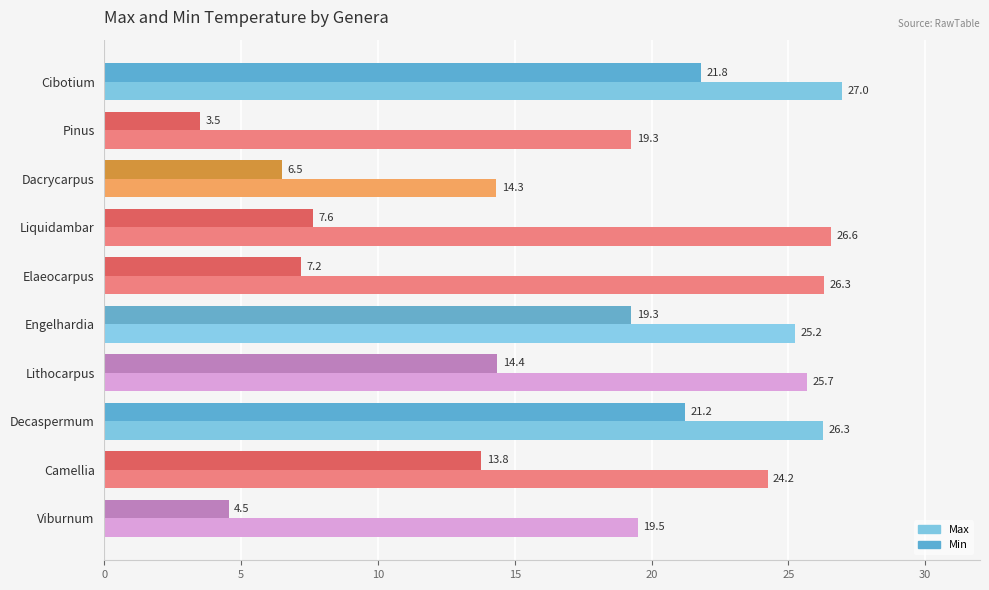

What is the average value of the Min series?

12.0